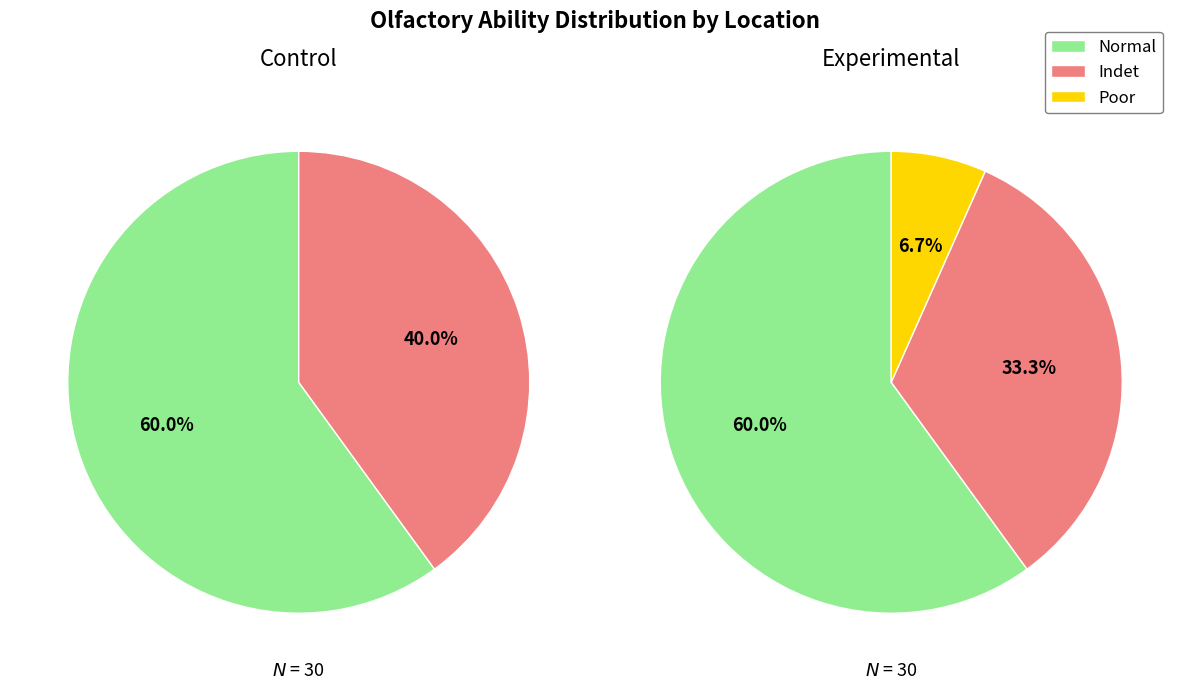

Does any single category account for the majority?

Yes